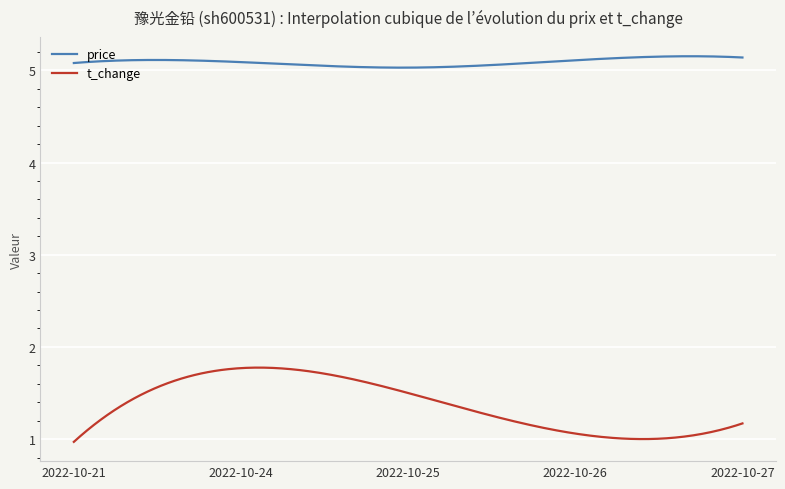

Is this an area chart (filled region under the line)?

No